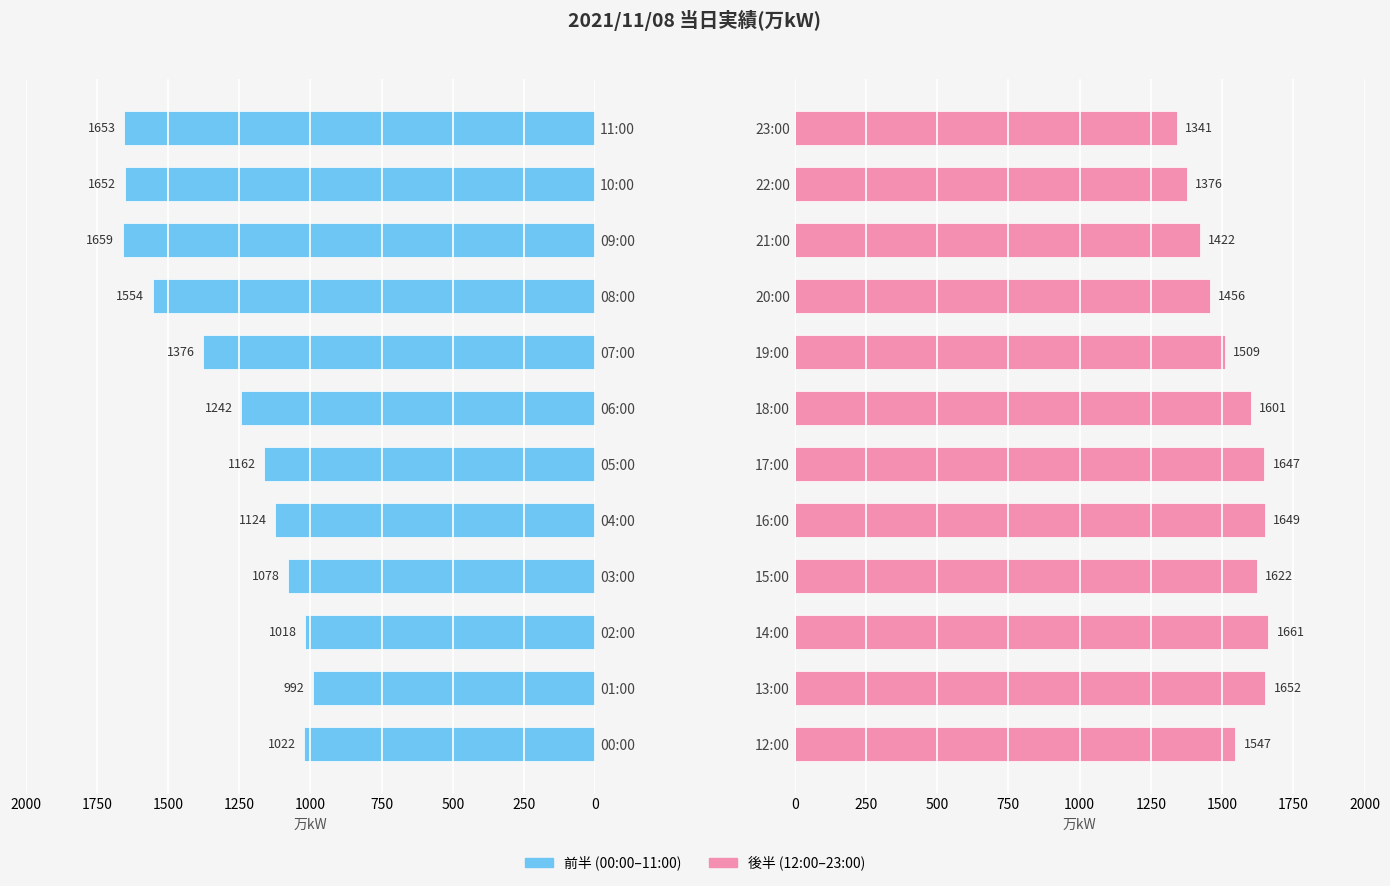

Does the chart contain stacked bars?

No